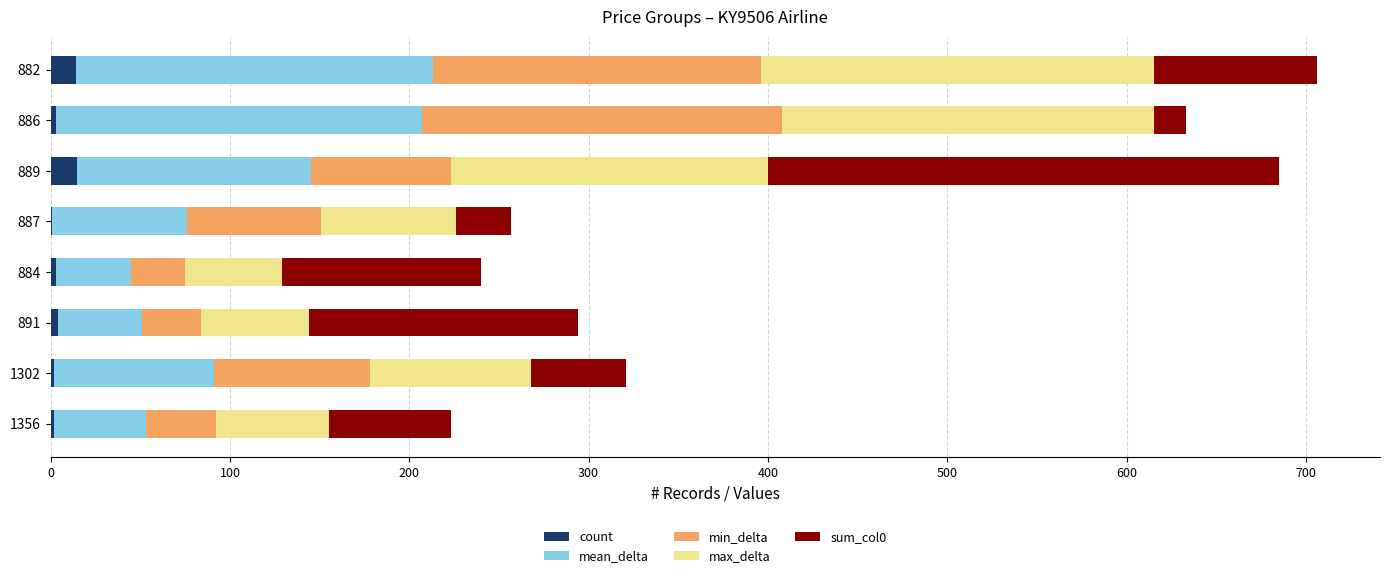

What is the maximum value for count?

15